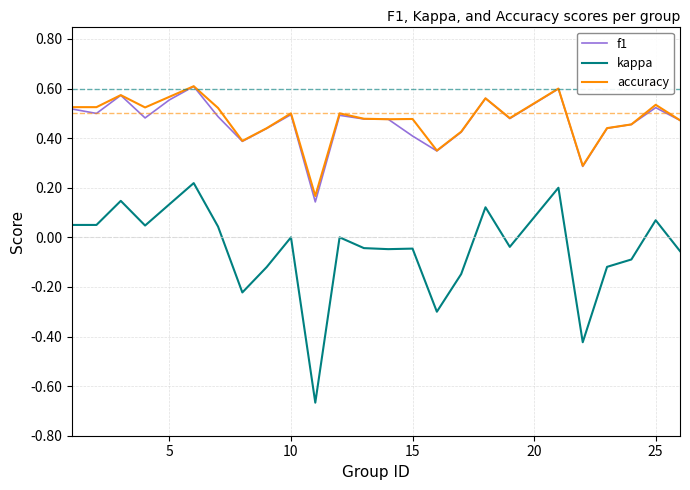

Which series has the widest spread of values?

kappa